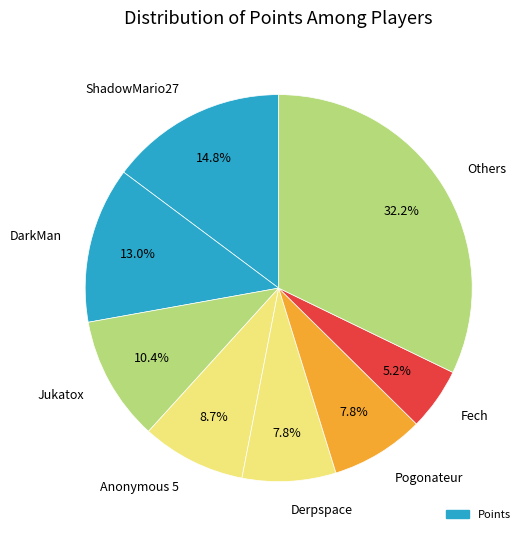

Do DarkMan and Jukatox together represent more than half of the pie?

No